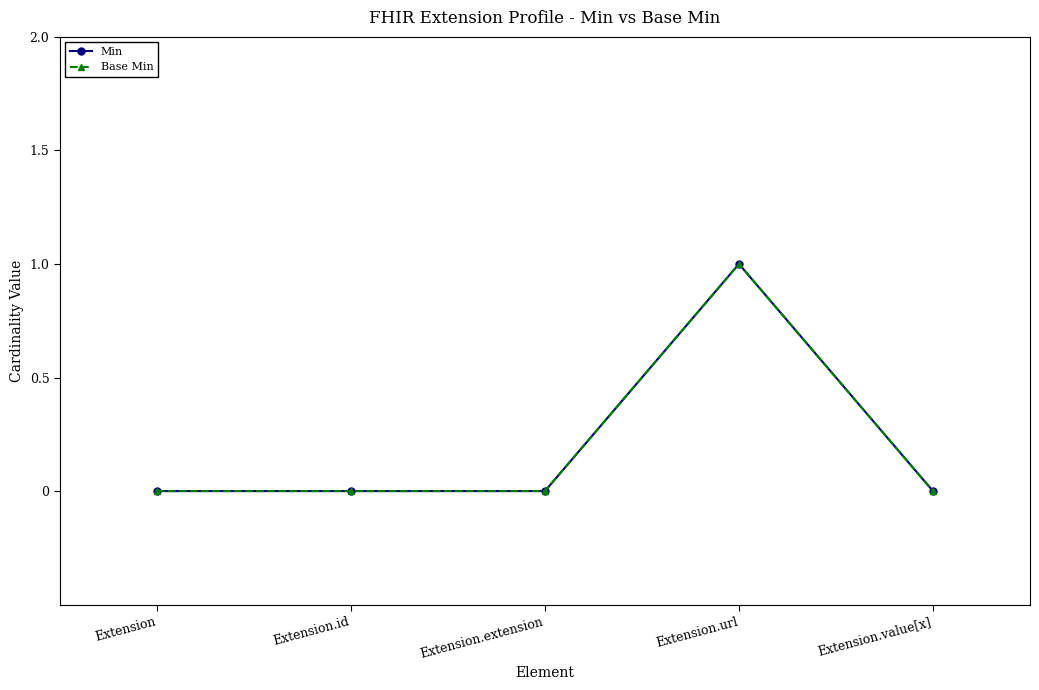

What is the difference between the Min values at Extension.extension and Extension.url?

1